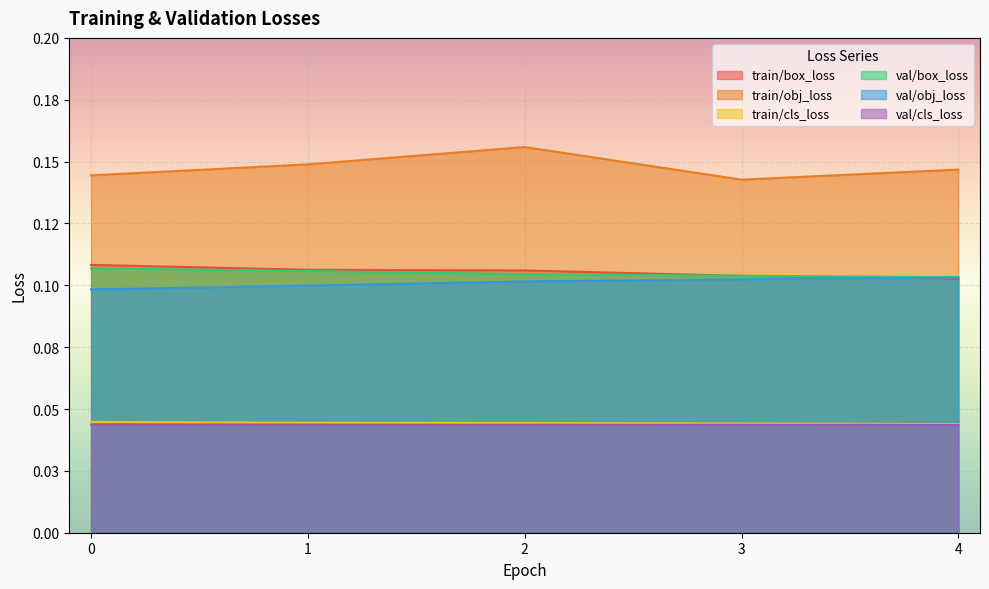

Rank the series by their maximum value, from highest to lowest.

train/obj_loss, train/box_loss, val/box_loss, val/obj_loss, train/cls_loss, val/cls_loss